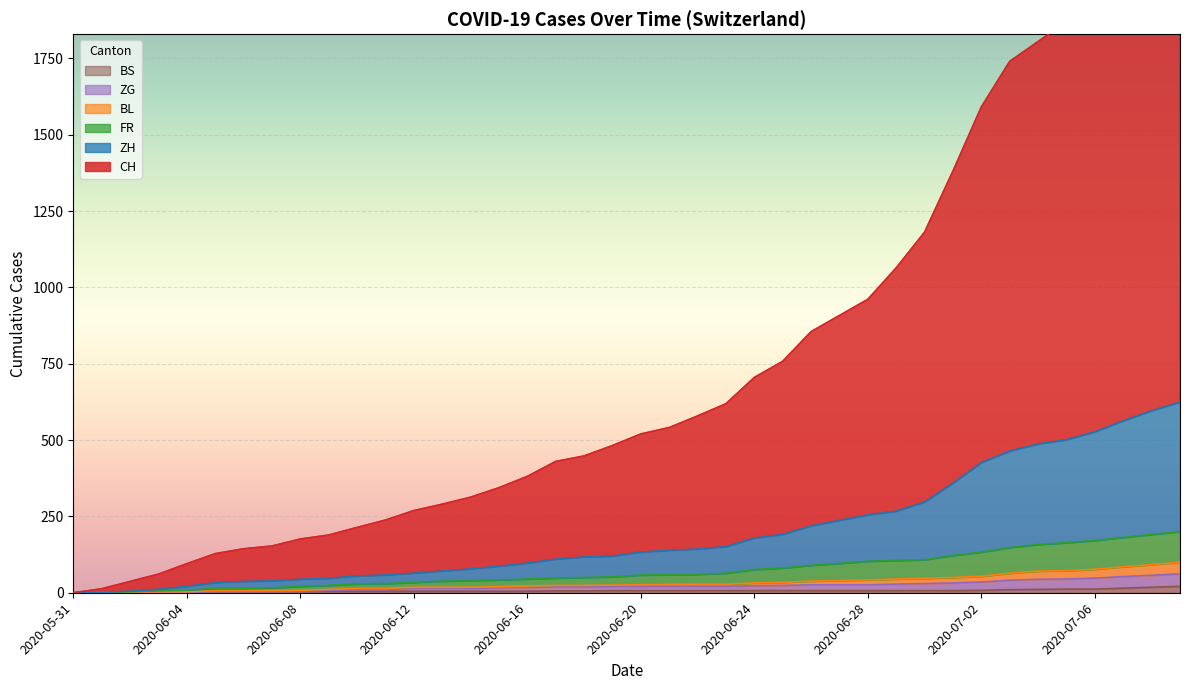

What is the difference between the maximum and minimum values in the ZG series?

62